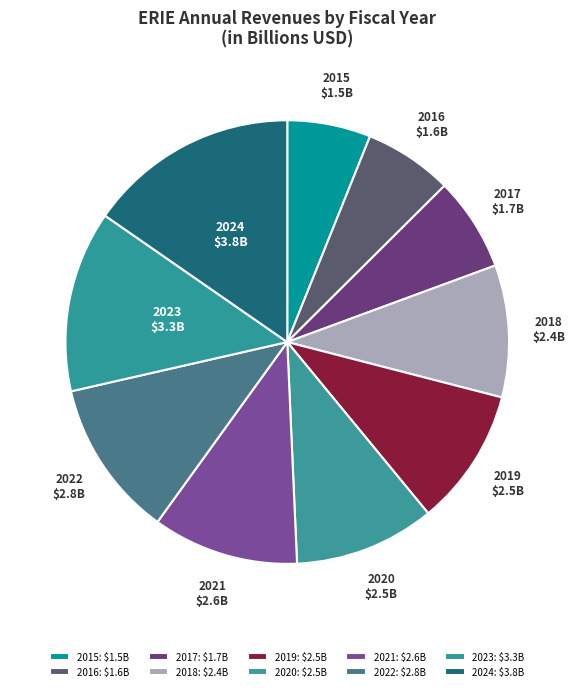

Do 2022 and 2015 together represent more than half of the pie?

No